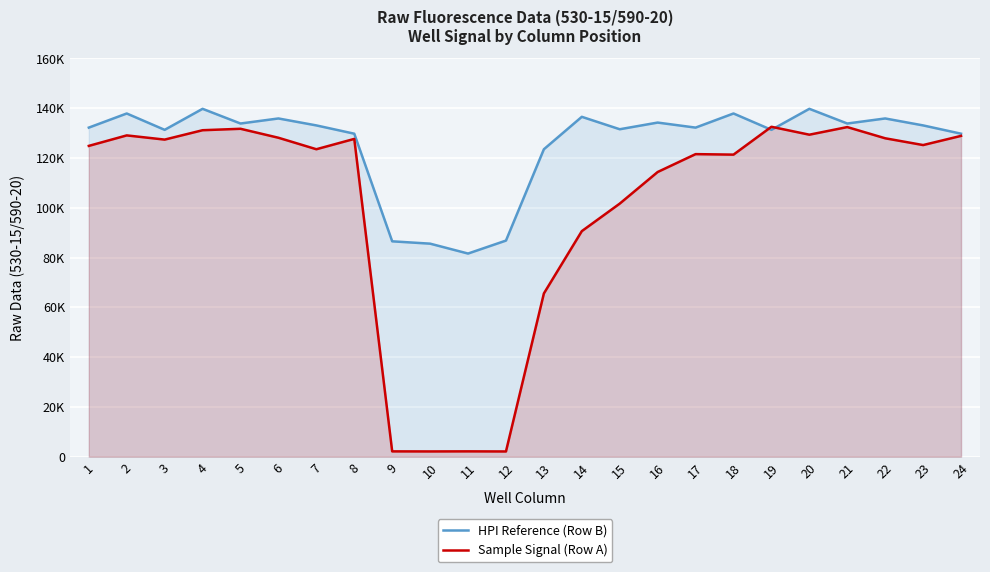

The value of Sample Signal (Row A) at 13 is 65567. True or false?

True